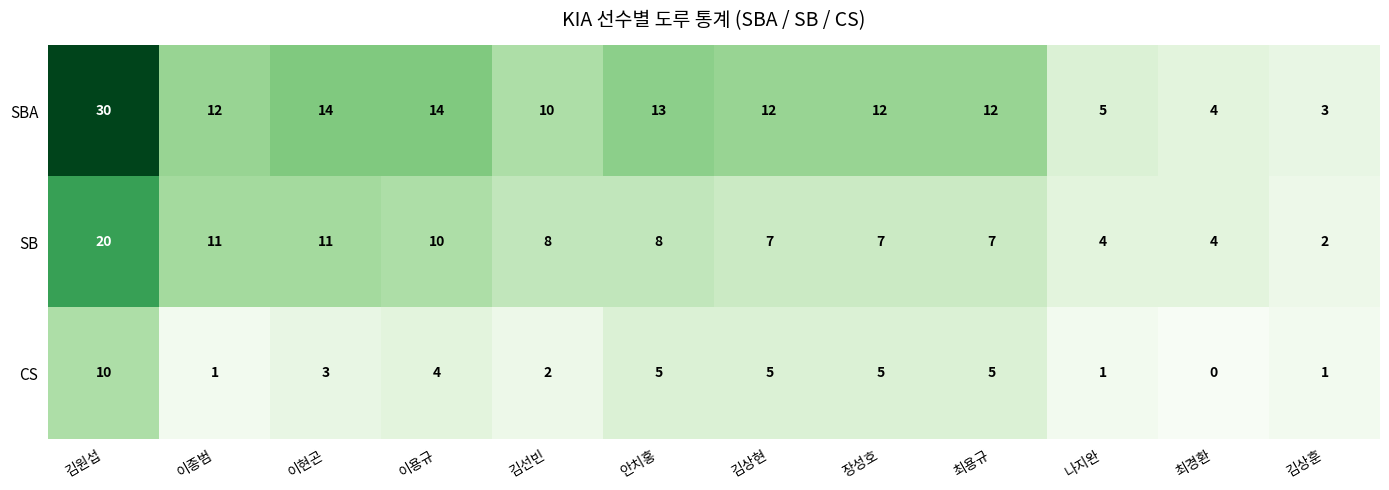

Is the value of CS at 안치홍 greater than the value of SBA at 이종범?

No